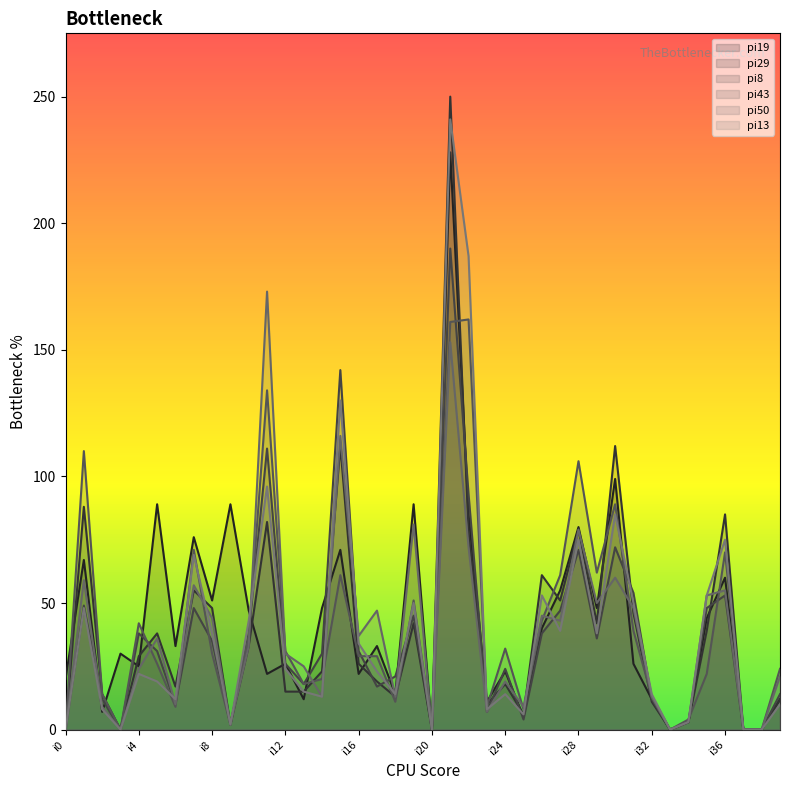

At i38, list the series in order from smallest to largest.

pi19, pi29, pi8, pi43, pi50, pi13